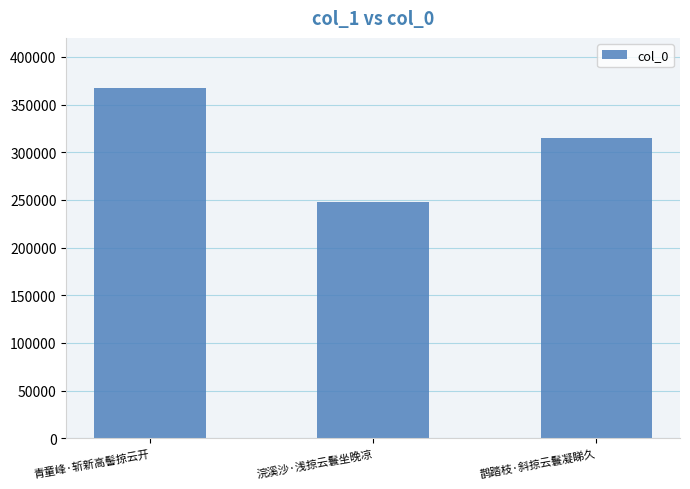

Rank the categories by value from lowest to highest.

浣溪沙·浅掠云鬟坐晚凉, 鹊踏枝·斜掠云鬟凝睇久, 青童峰·斩新高髻掠云开